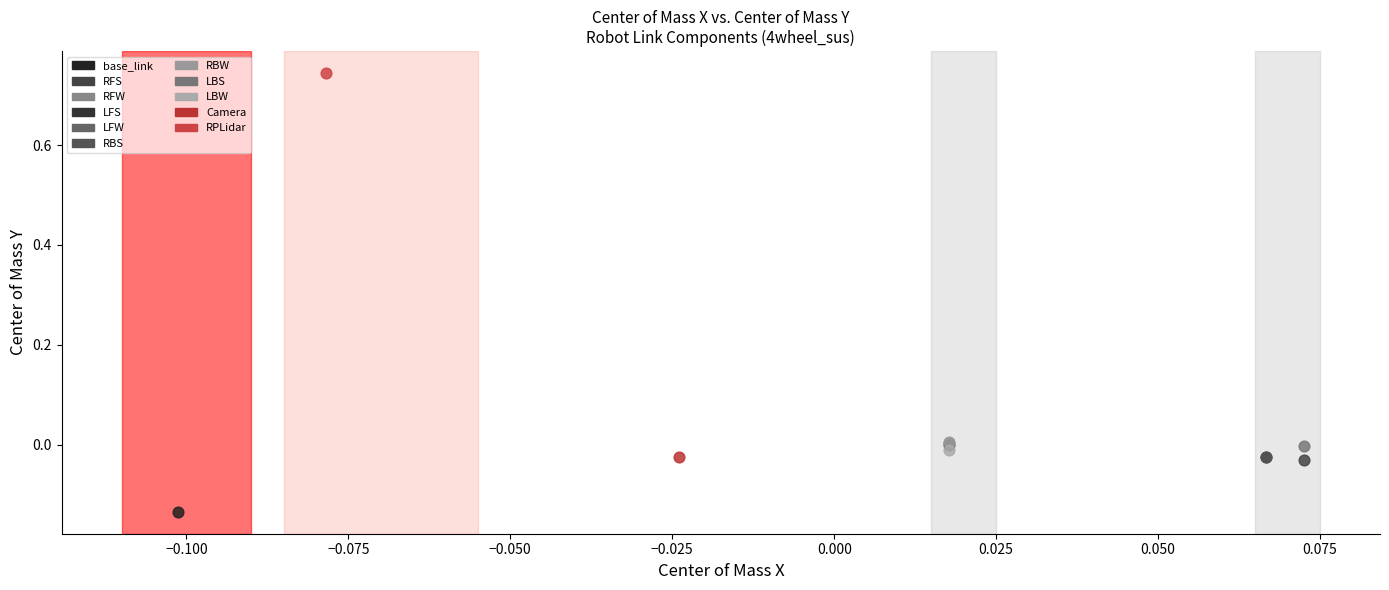

What are all the series names shown in the legend?

base_link, RFS, RFW, LFS, LFW, RBS, RBW, LBS, LBW, Camera, RPLidar